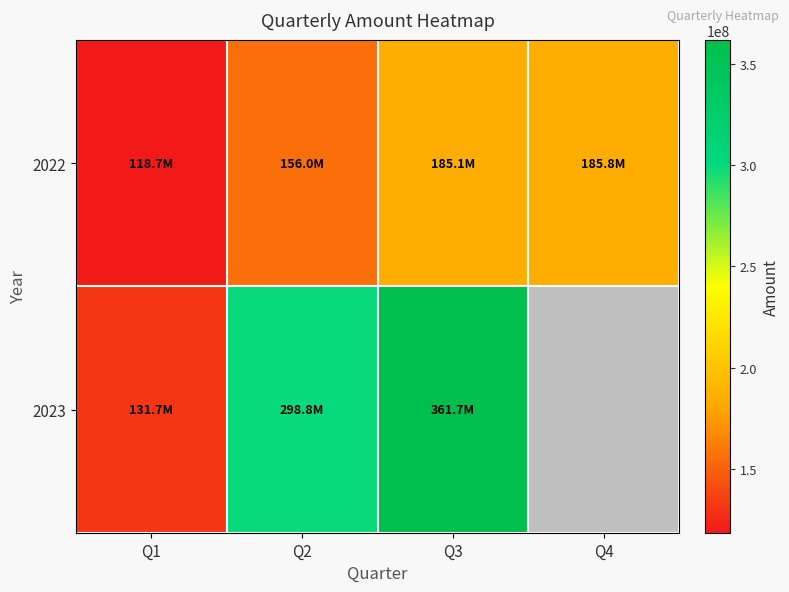

At Q3, list the series in order from largest to smallest.

2023, 2022